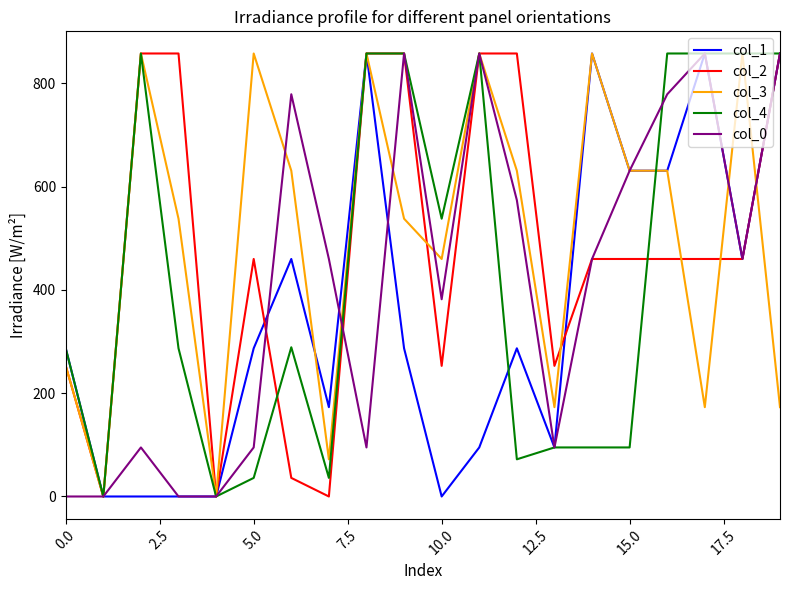

At which category is the sum across all series the highest?

19